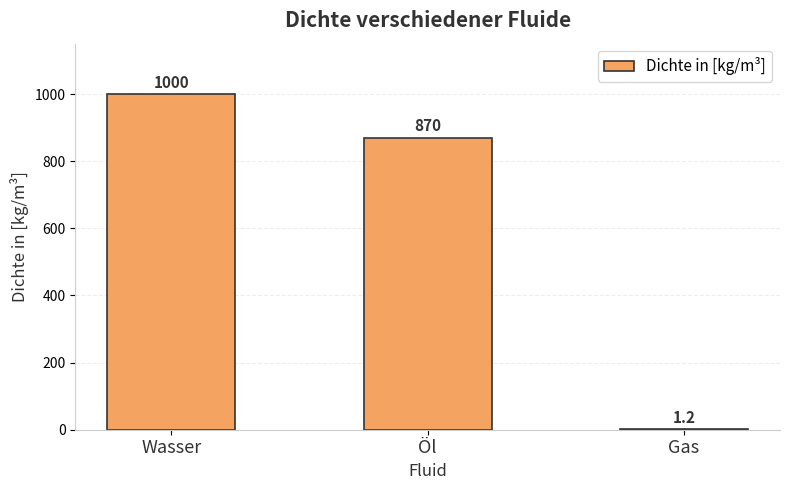

At which category does the chart reach its peak across all series?

Wasser